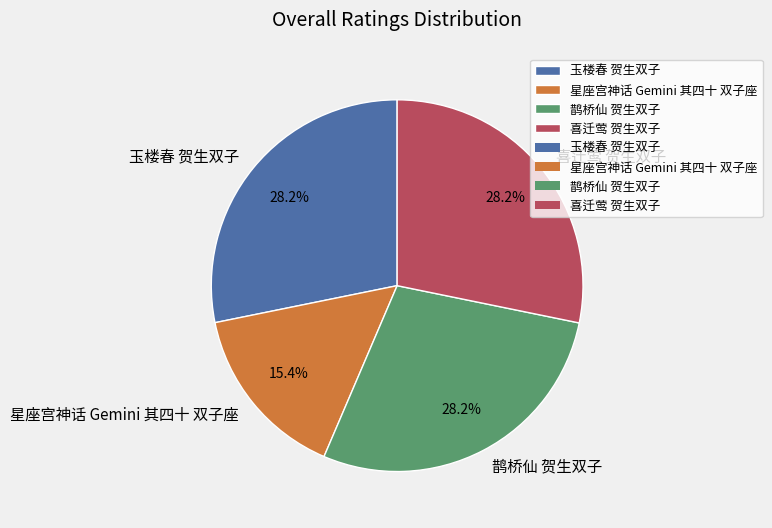

What percentage do 喜迁莺 贺生双子 and 星座宫神话 Gemini 其四十 双子座 together represent?

43.6%